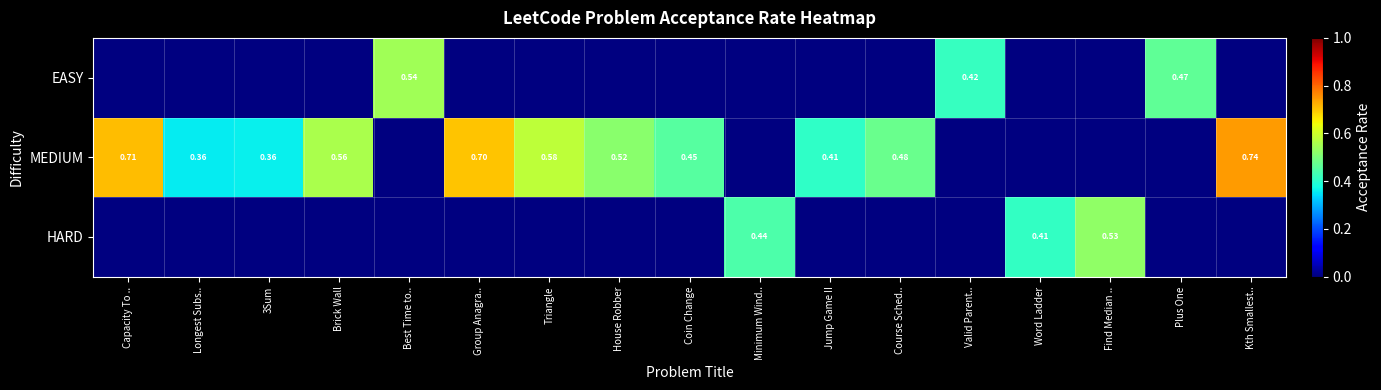

Is the value of EASY at Valid Parent.. greater than the value of MEDIUM at 3Sum?

Yes